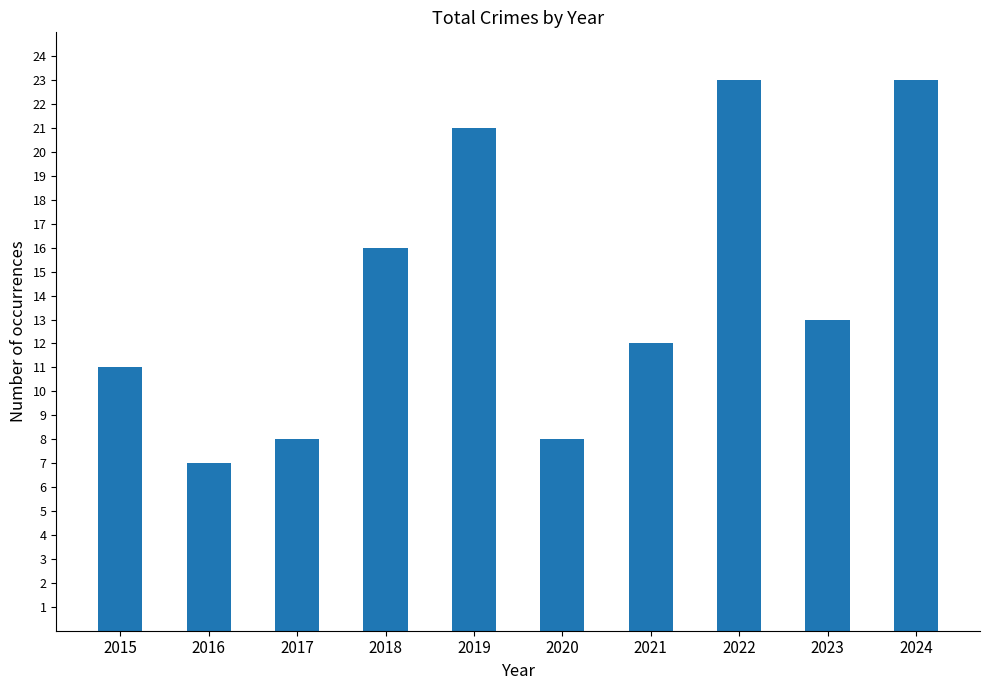

Which has a higher value, 2019 or 2020?

2019